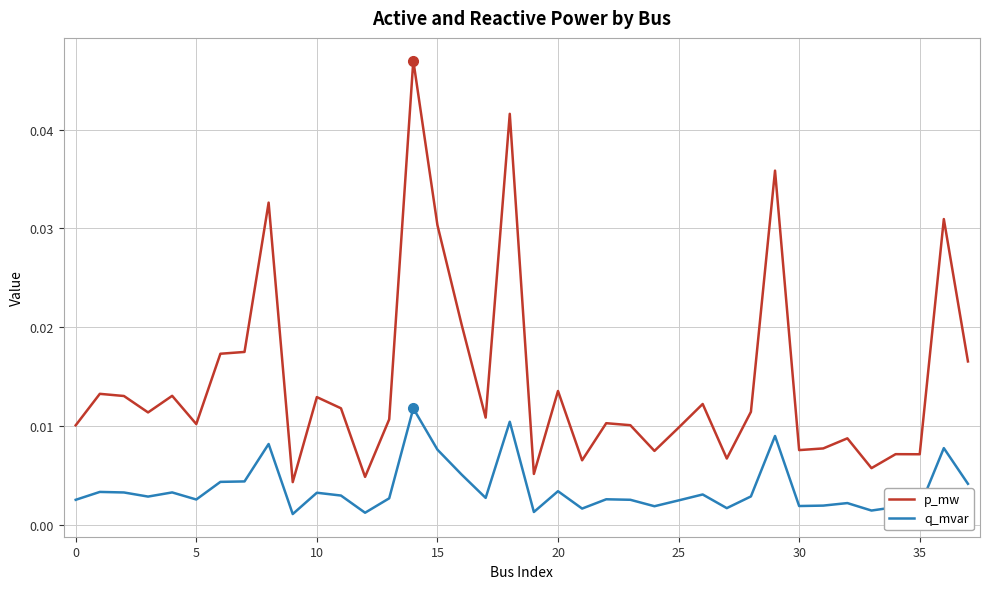

At how many categories does at least one series exceed 0?

38